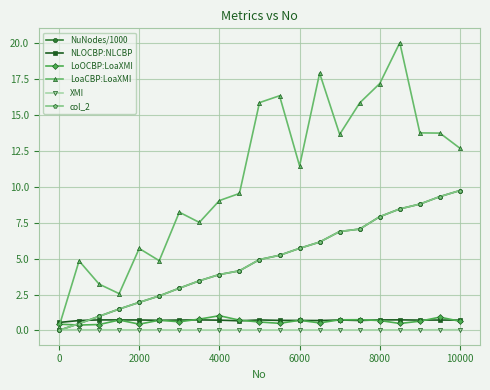

True or false: col_2 and NuNodes/1000 intersect in this chart.

False